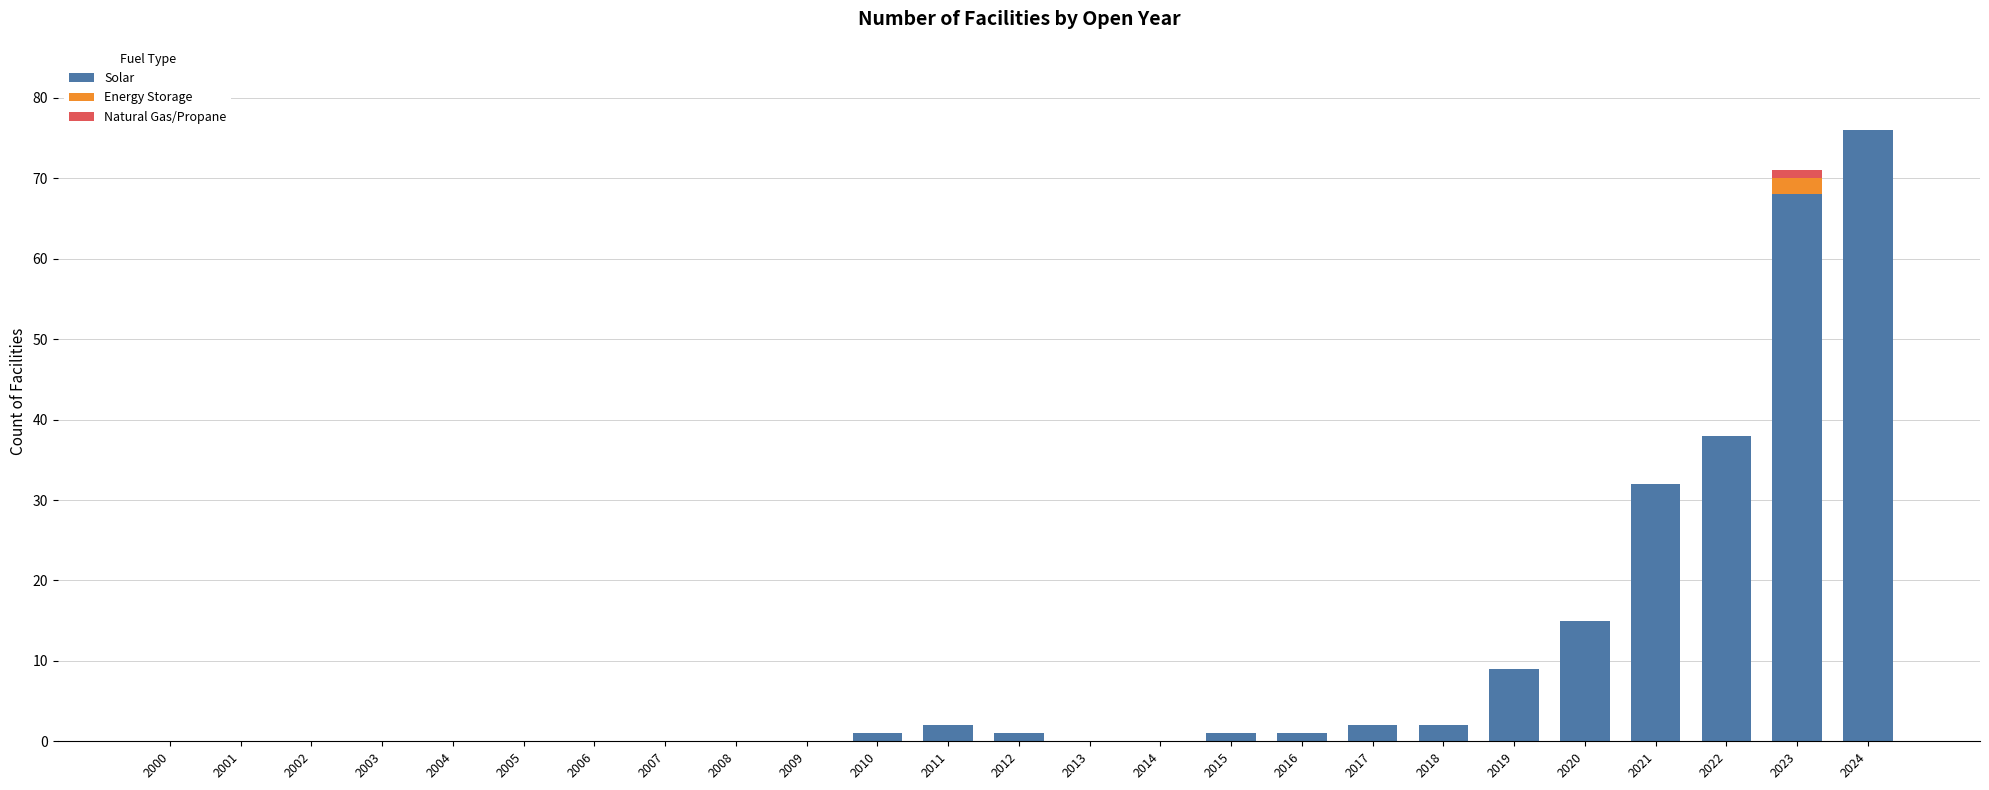

Which category has the highest value in the Solar series?

2024